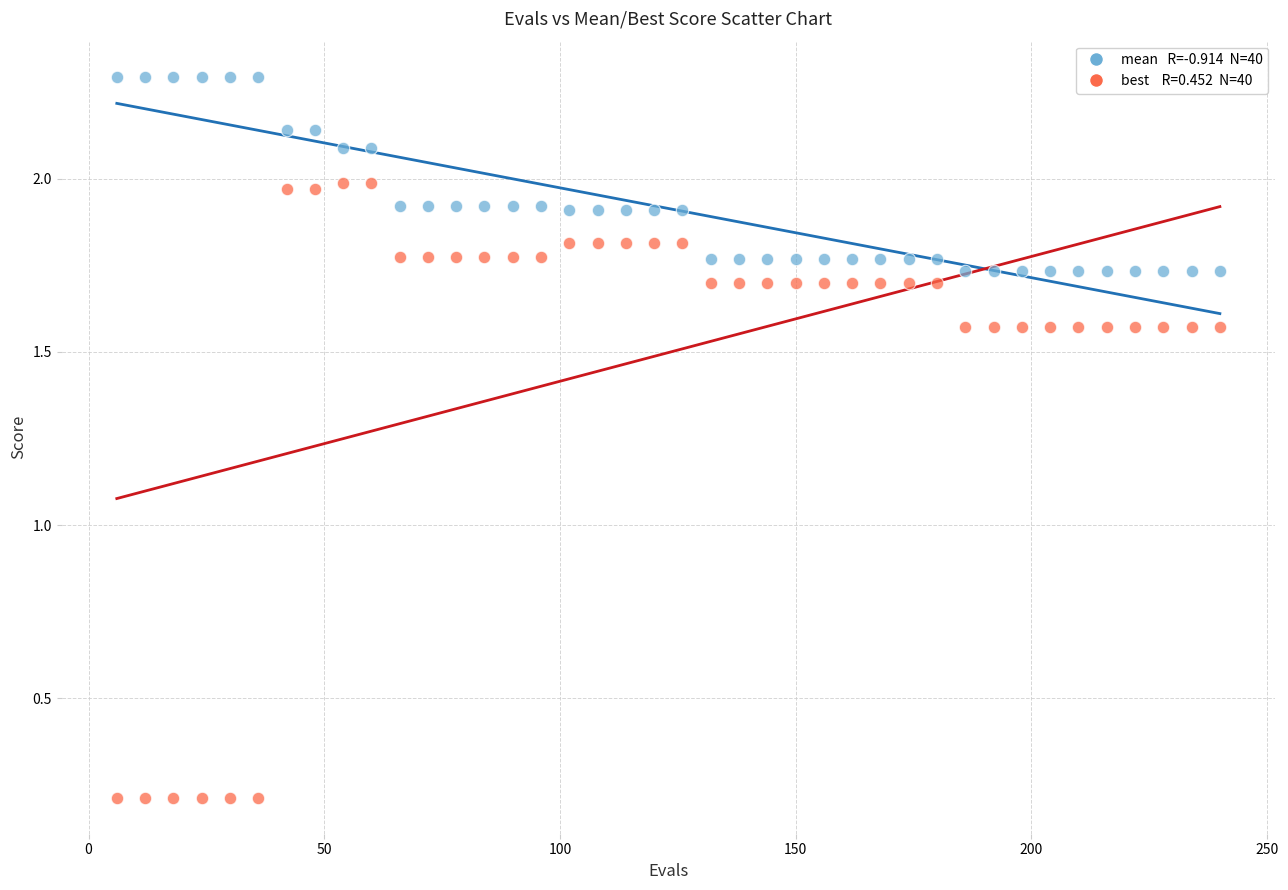

Across all data points, what is the range of X values (max minus min)?

234.0